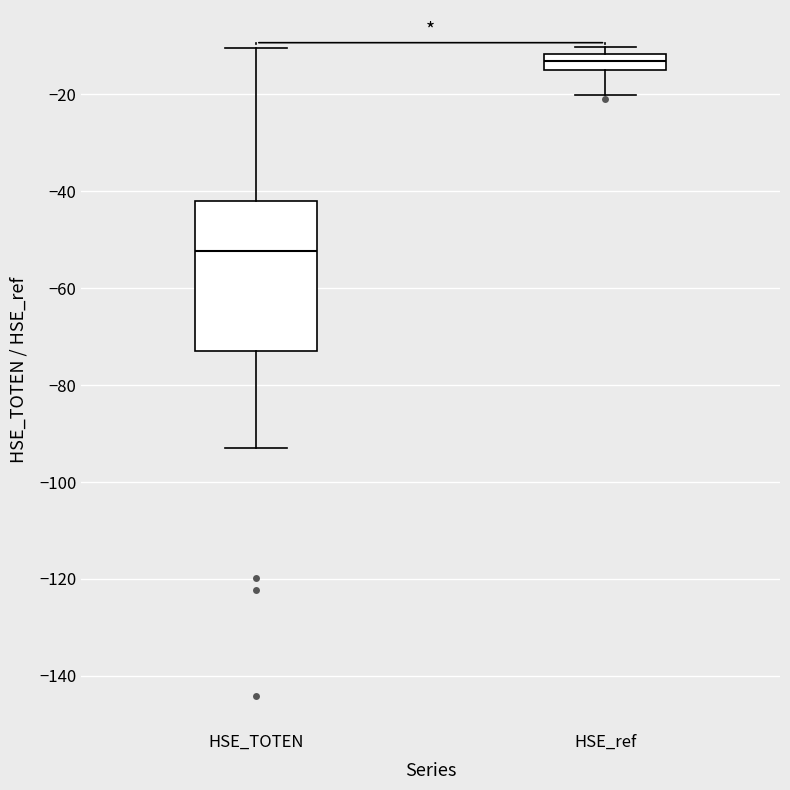

Reading left to right, read every box against the y-axis: the position of its median line, the range the box covers, and the ends of its whiskers. The values are not printed on the chart, so give them approximately, as read against the axis.

HSE_TOTEN: median -52, box -72 to -42, whiskers -92 to -10
HSE_ref: median -14, box -16 to -12, whiskers -20 to -10